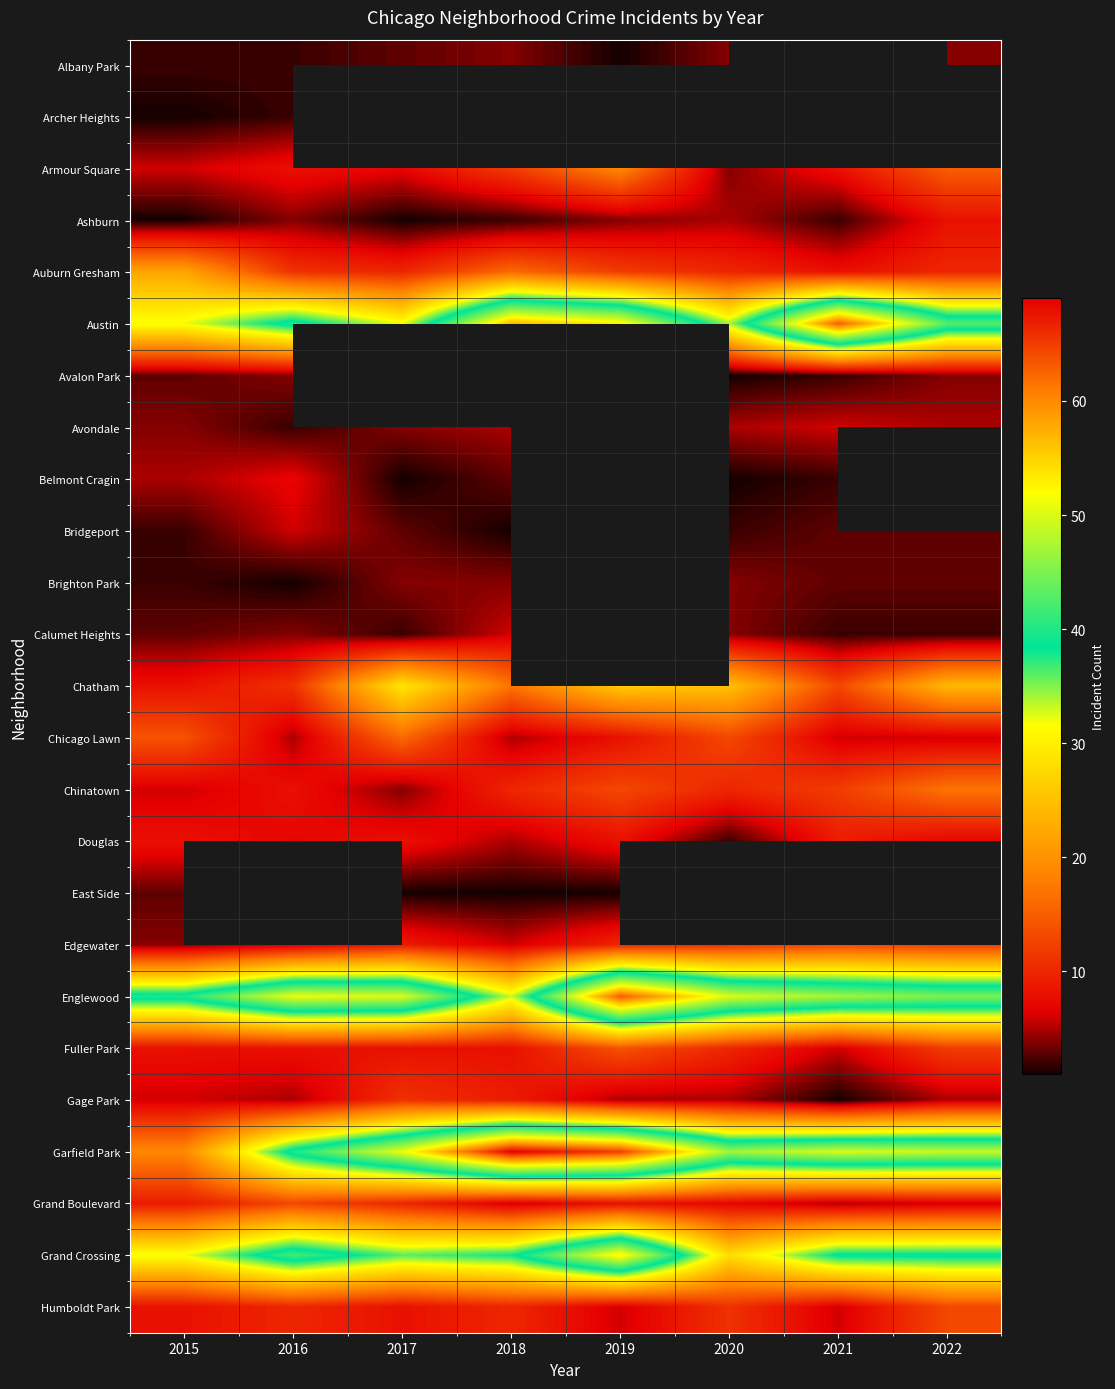

Rank the series at 2018 from highest to lowest value.

Archer Heights, Garfield Park, Austin, Grand Crossing, Englewood, Chatham, Auburn Gresham, Armour Square, Chinatown, Humboldt Park, Gage Park, Fuller Park, Calumet Heights, Edgewater, Grand Boulevard, Avondale, Chicago Lawn, Douglas, Albany Park, Brighton Park, Belmont Cragin, Ashburn, Avalon Park, Bridgeport, East Side